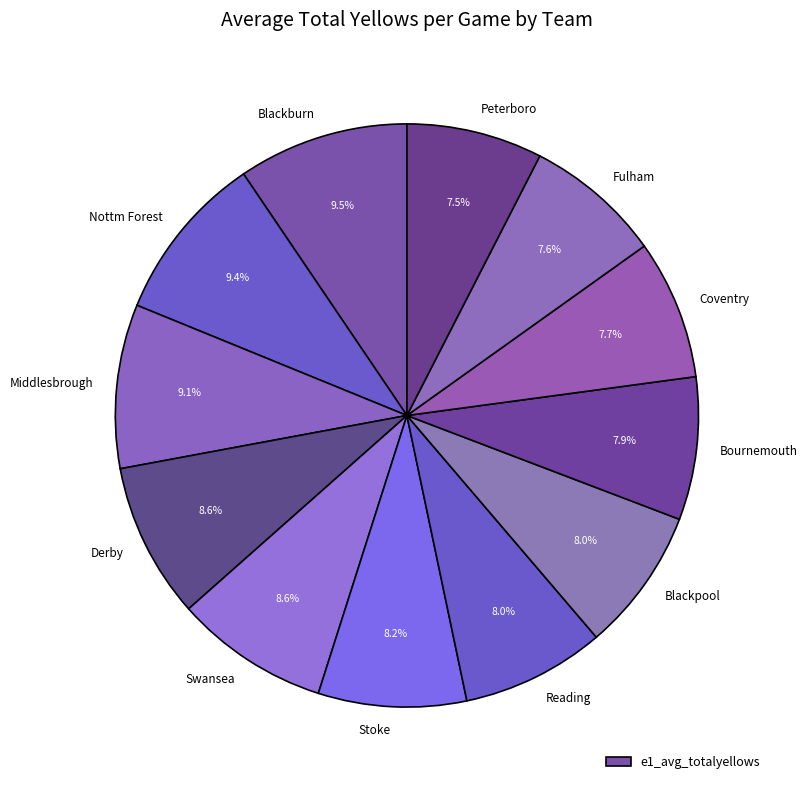

Approximately how many times larger is the value at Reading compared to Coventry?

1.0